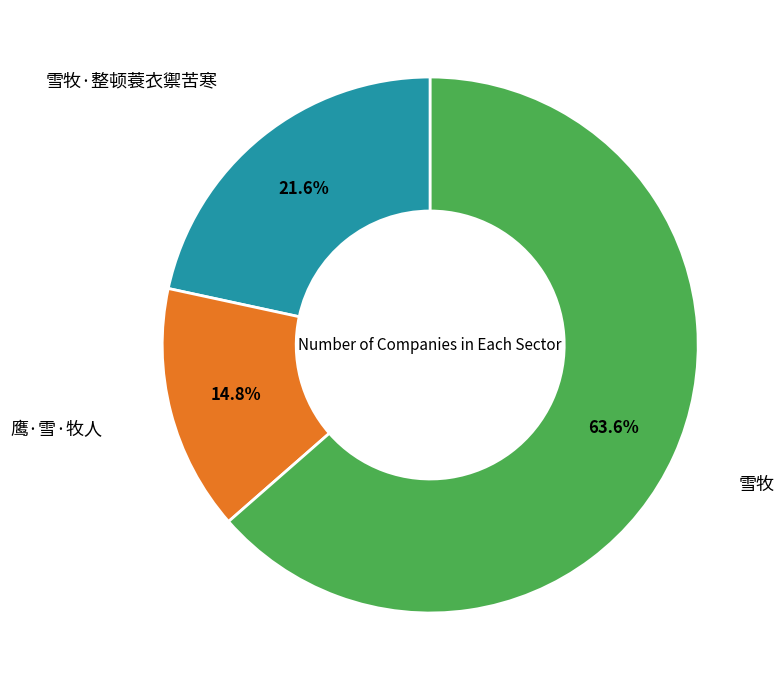

Is there any slice that represents more than half of the pie?

Yes